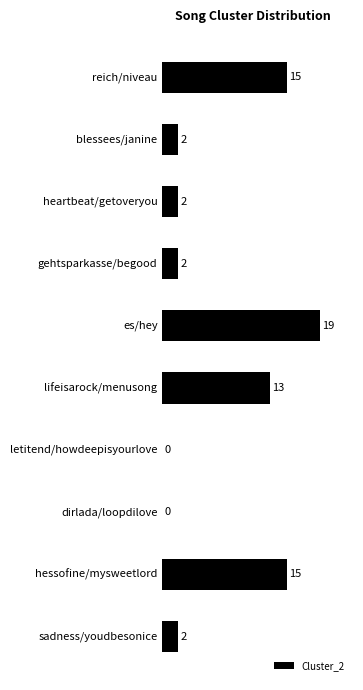

What is the sum of all values?

70